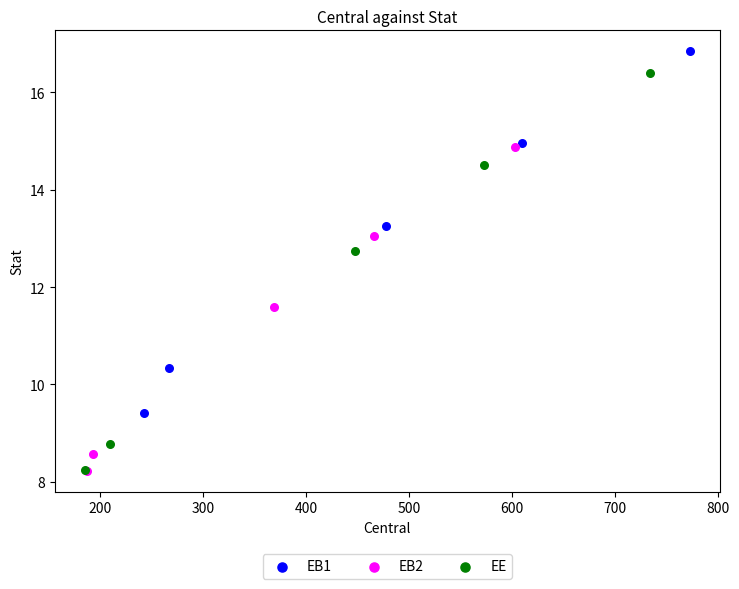

Which series has the widest spread of Y values?

EE